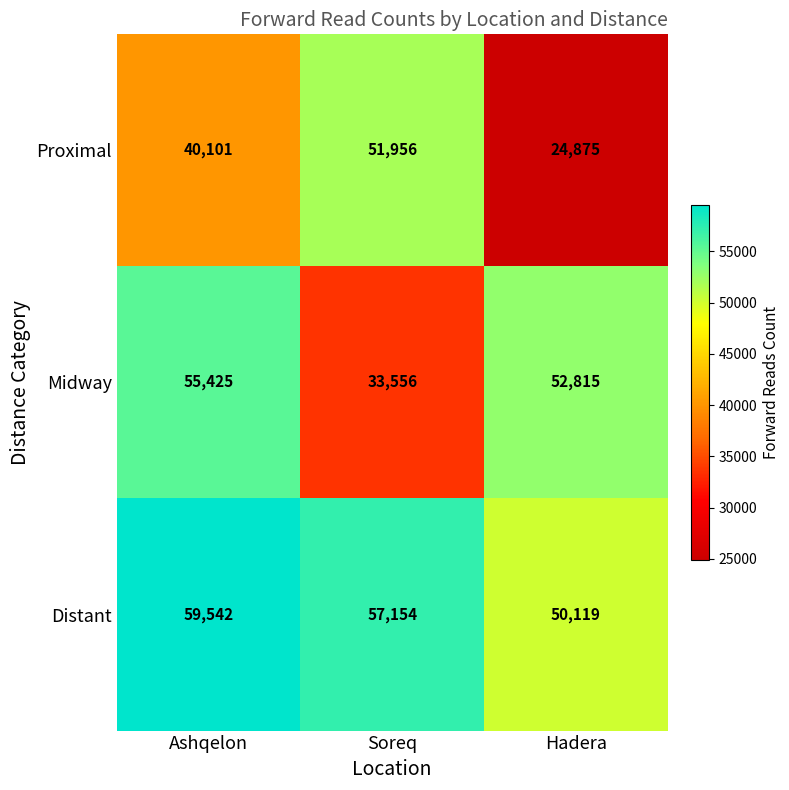

Count the Distant values in the range 50119 to 59542.

3